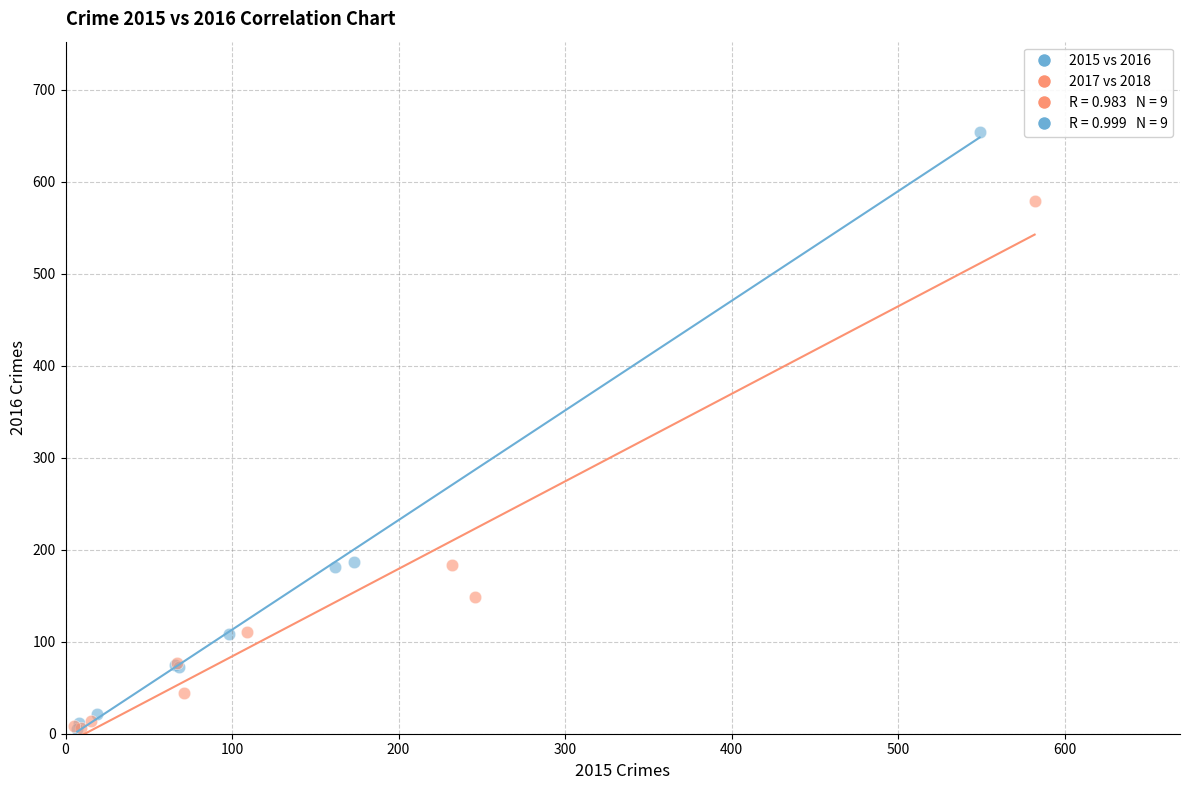

Which series contains the highest Y value?

2015 vs 2016